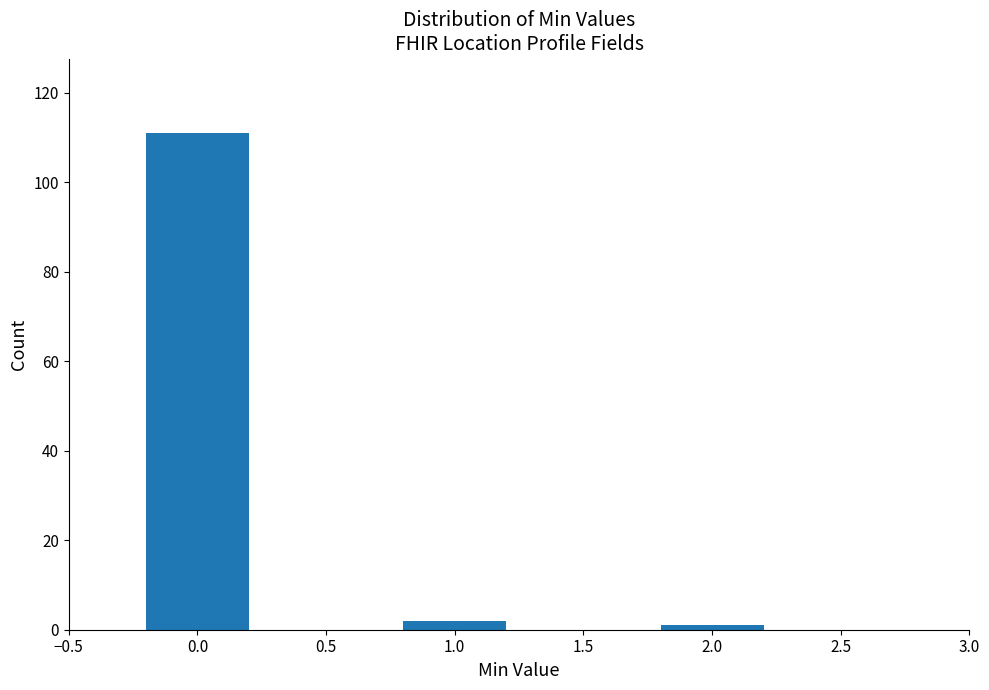

Reading left to right, what are all the values shown in this chart?

0.0=111	1.0=2	2.0=1